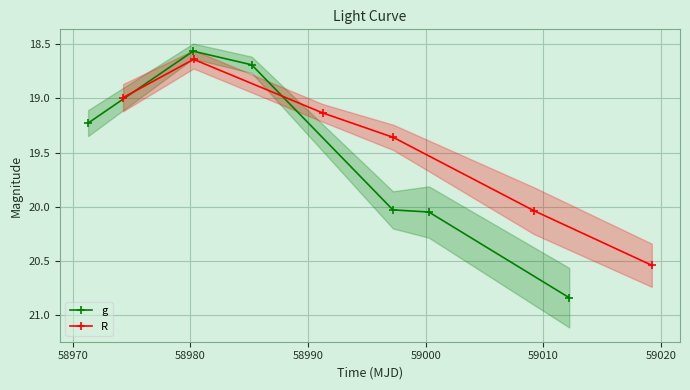

True or false: g has more than 2 points higher than both neighbors.

False